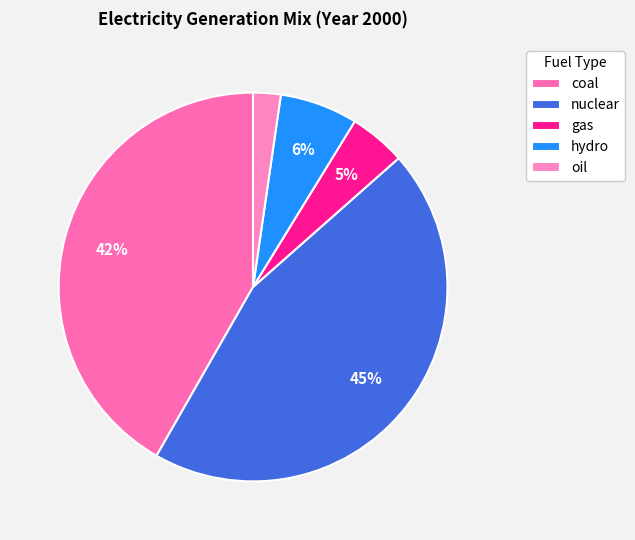

Which category has the biggest portion of the pie?

nuclear